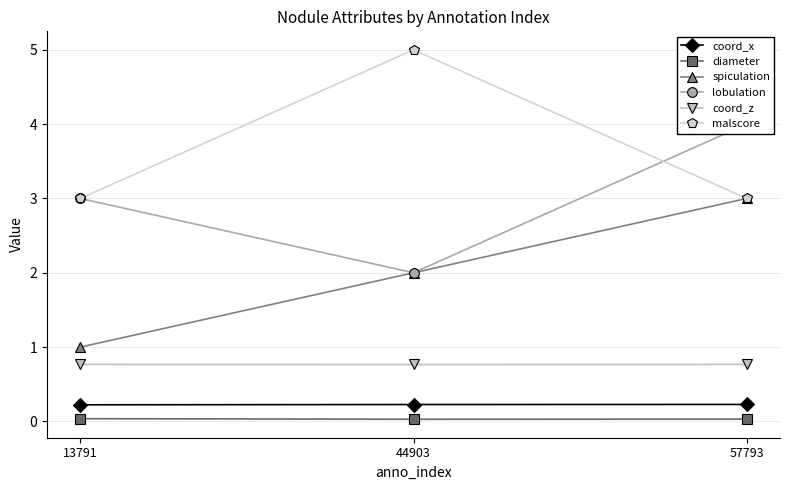

How many lines are shown in the chart?

6